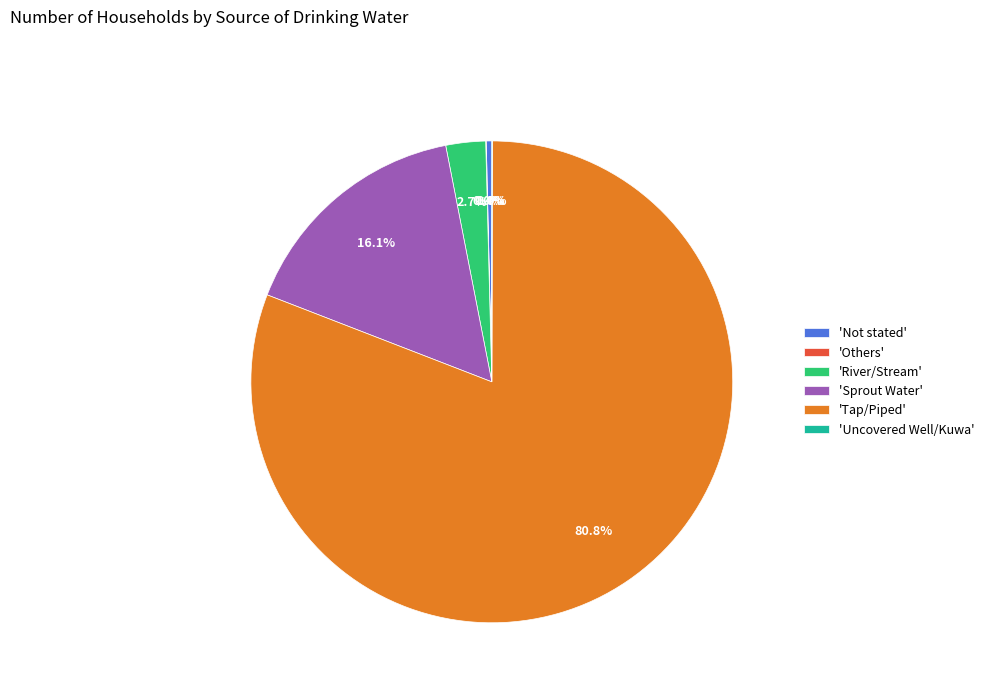

Which slice represents more than half of the pie?

'Tap/Piped'